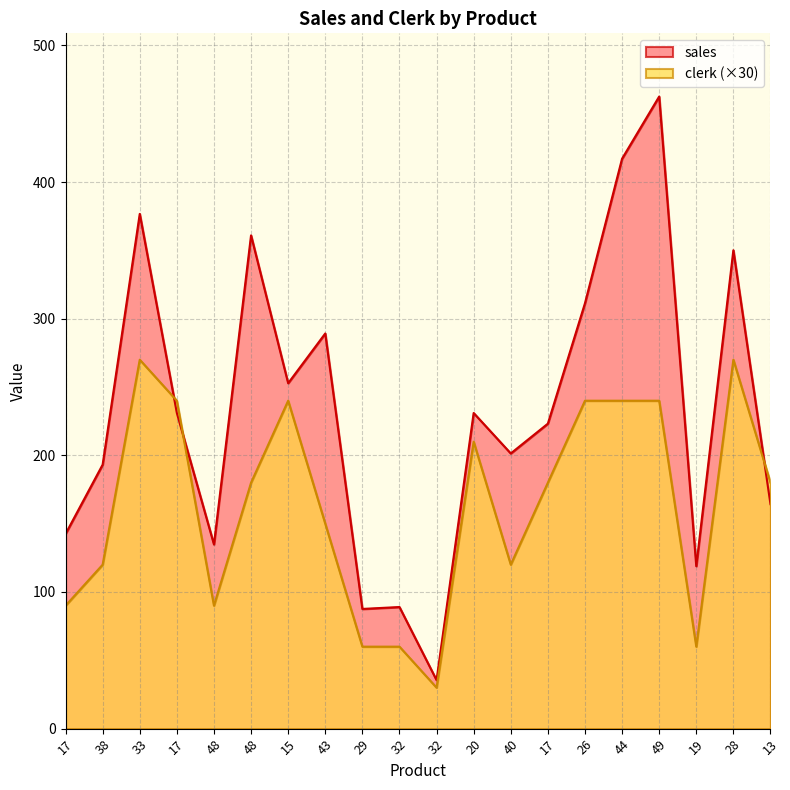

At how many categories does at least one series exceed 57?

19